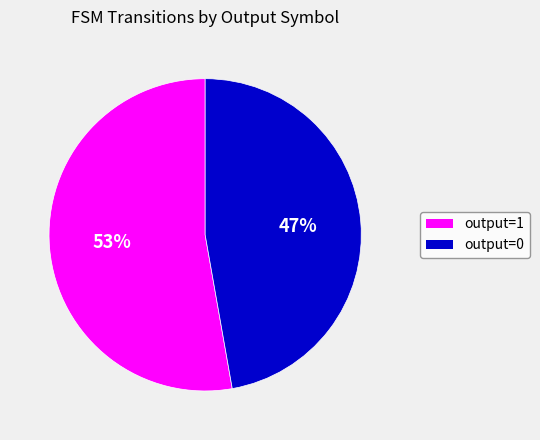

To the nearest percent, what is the average slice percentage?

50%